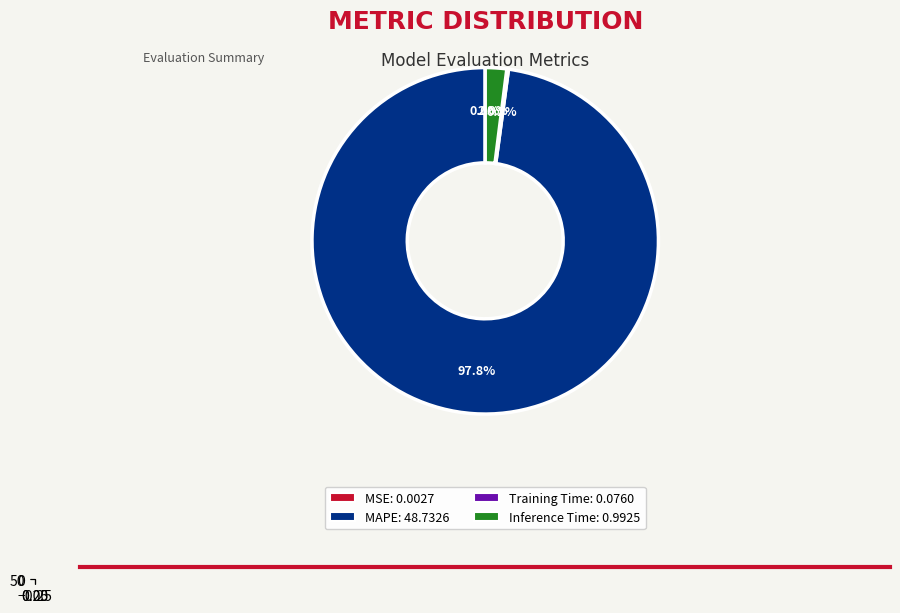

Is it true that SMAPE is 1% of the pie?

False